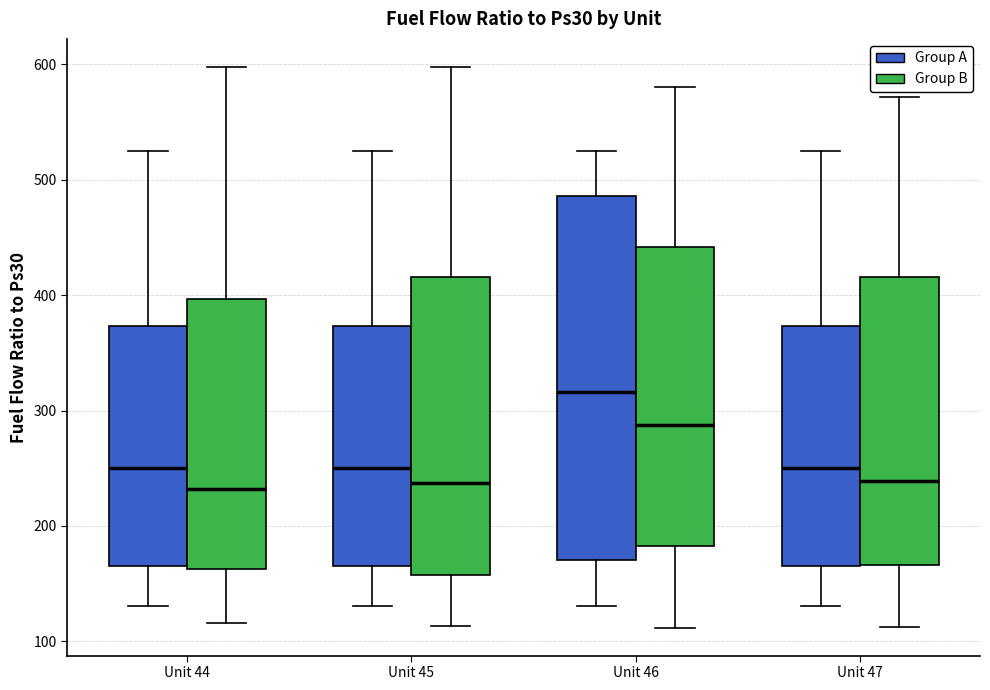

Where does the upper whisker of the box for Unit 46 (Group A) end on the y-axis? The values are not printed on the chart, so give them approximately, as read against the axis.

520